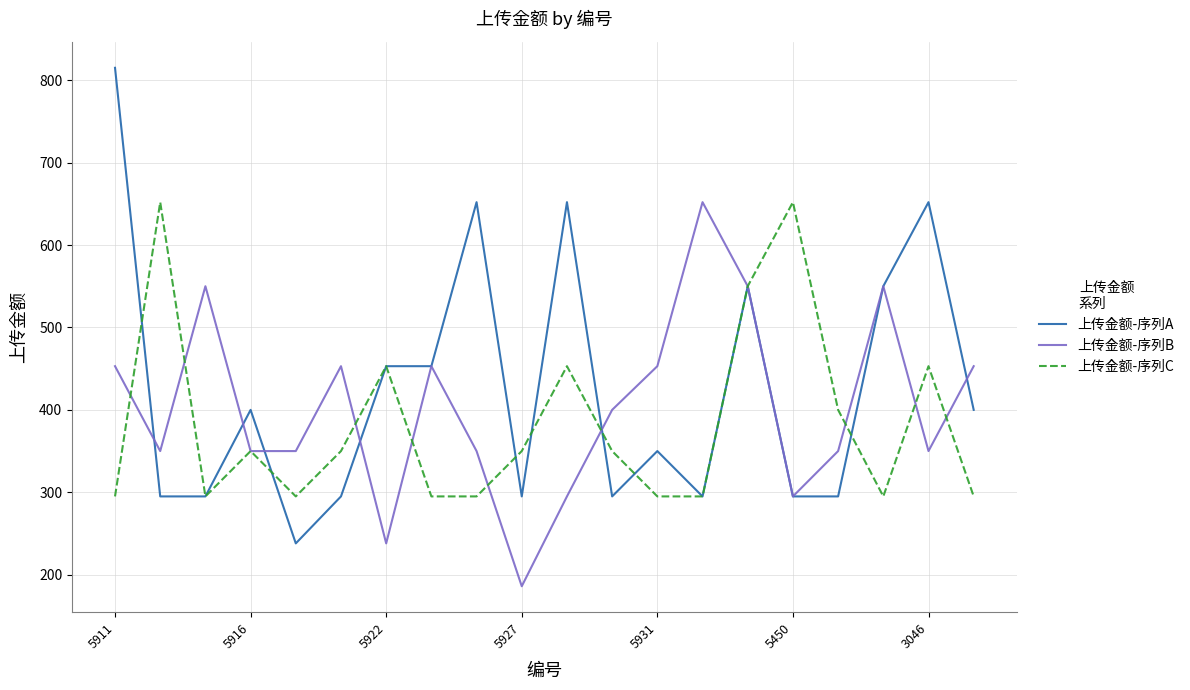

What is the smallest value displayed?

186